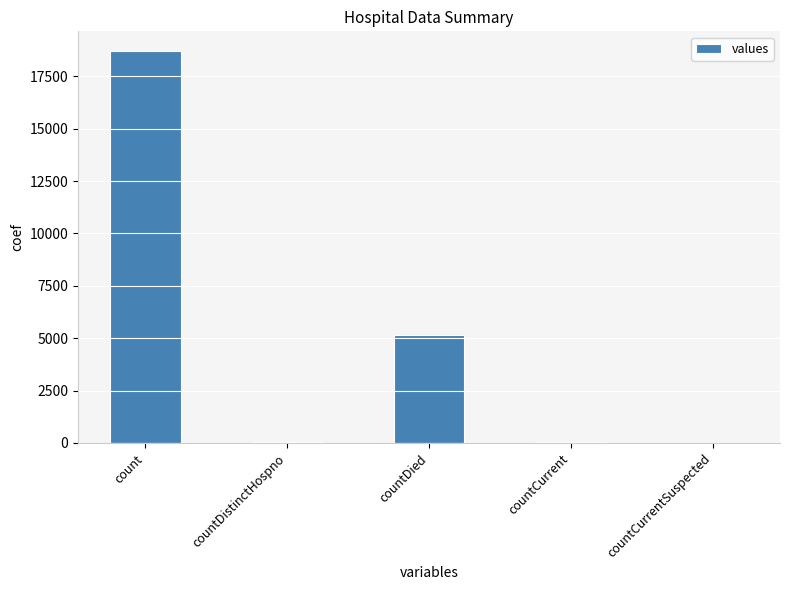

What is the average value?

4793